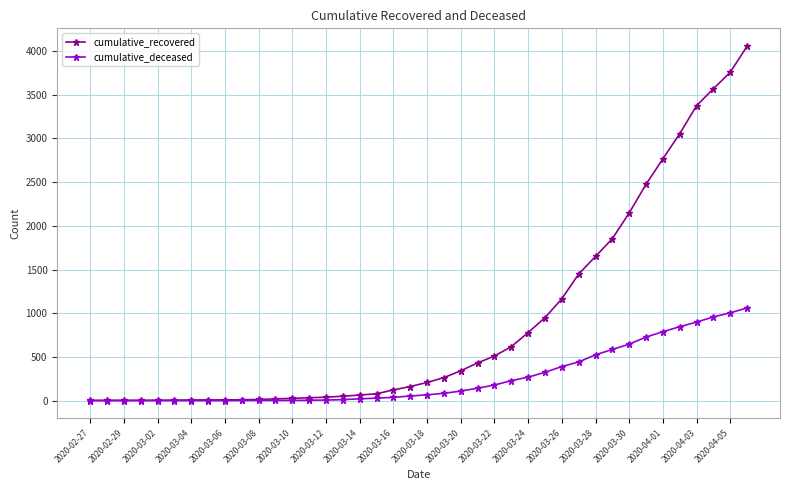

How many data points in cumulative_deceased are less than 66?

20